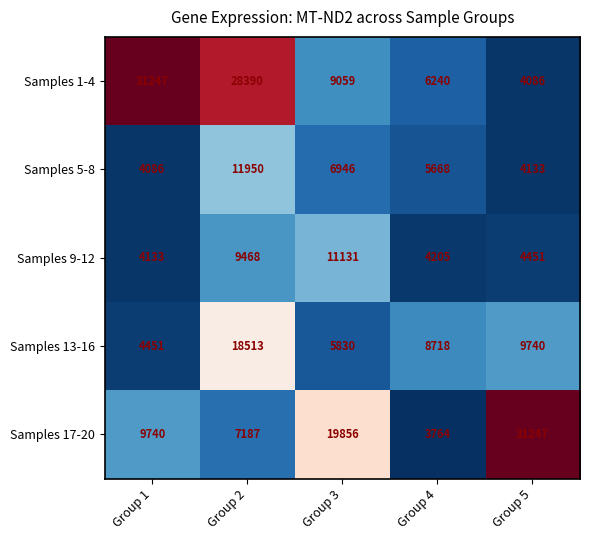

Reading right to left, transcribe all the data shown in this chart.

Samples 1-4: Group 5=4086	Group 4=6240	Group 3=9059	Group 2=28390	Group 1=31247
Samples 5-8: Group 5=4133	Group 4=5668	Group 3=6946	Group 2=11950	Group 1=4086
Samples 9-12: Group 5=4451	Group 4=4205	Group 3=11131	Group 2=9468	Group 1=4133
Samples 13-16: Group 5=9740	Group 4=8718	Group 3=5830	Group 2=18513	Group 1=4451
Samples 17-20: Group 5=31247	Group 4=3764	Group 3=19856	Group 2=7187	Group 1=9740